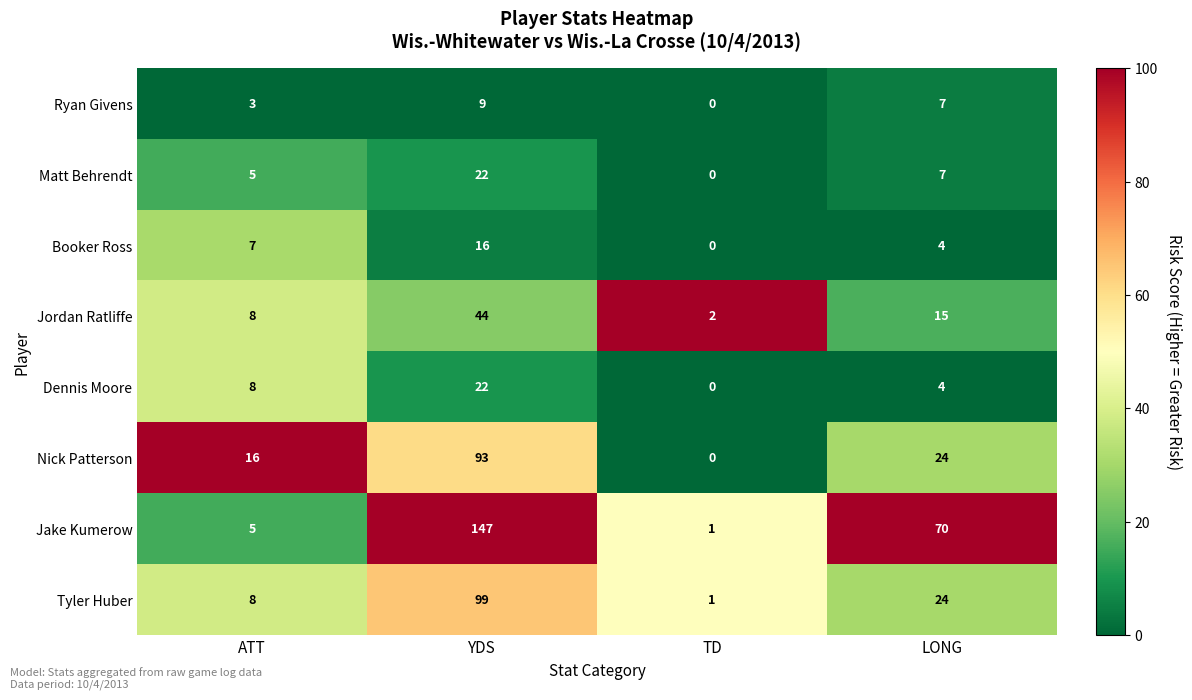

What is the total value across all series at LONG?

155